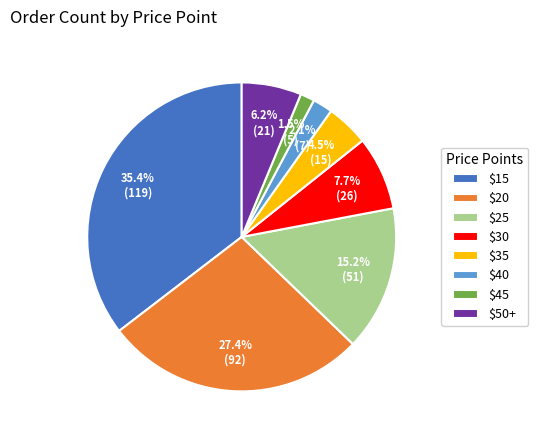

Count the number of slices in the pie.

8